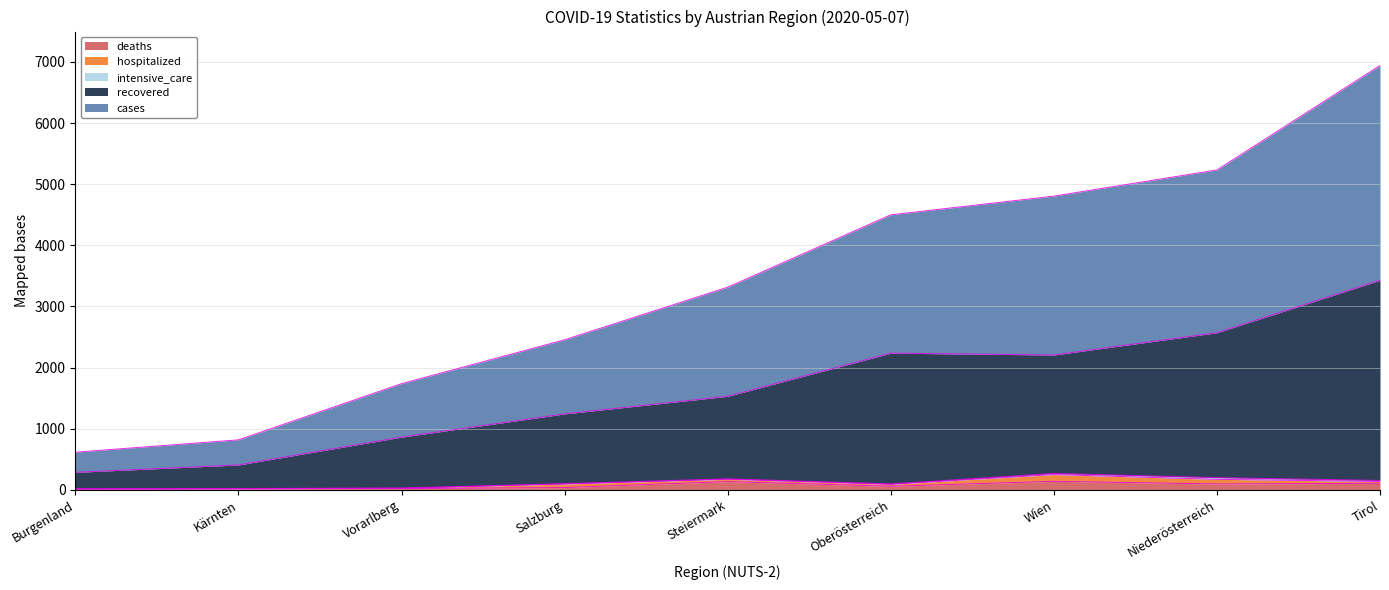

At how many categories does at least one series exceed 2285?

6